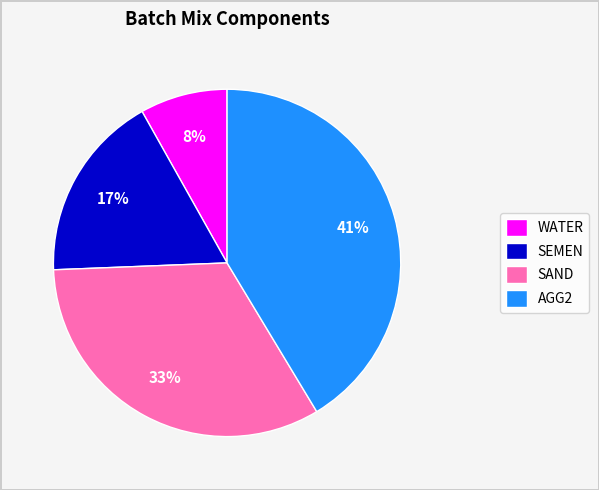

Between AGG2 and WATER, which is larger?

AGG2